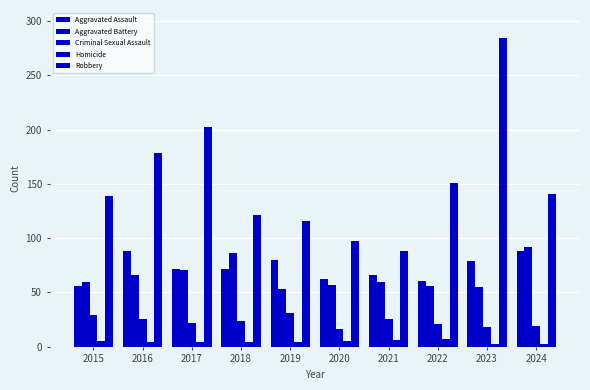

How many values in the Aggravated Assault series are below 72?

4